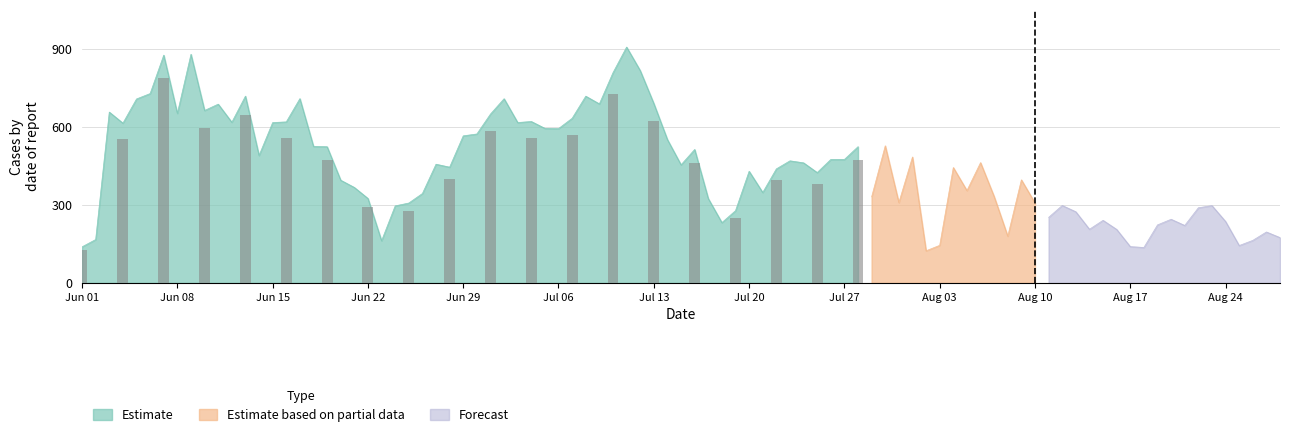

Between 2020-06-01 and 2020-06-26, which is larger?

2020-06-26